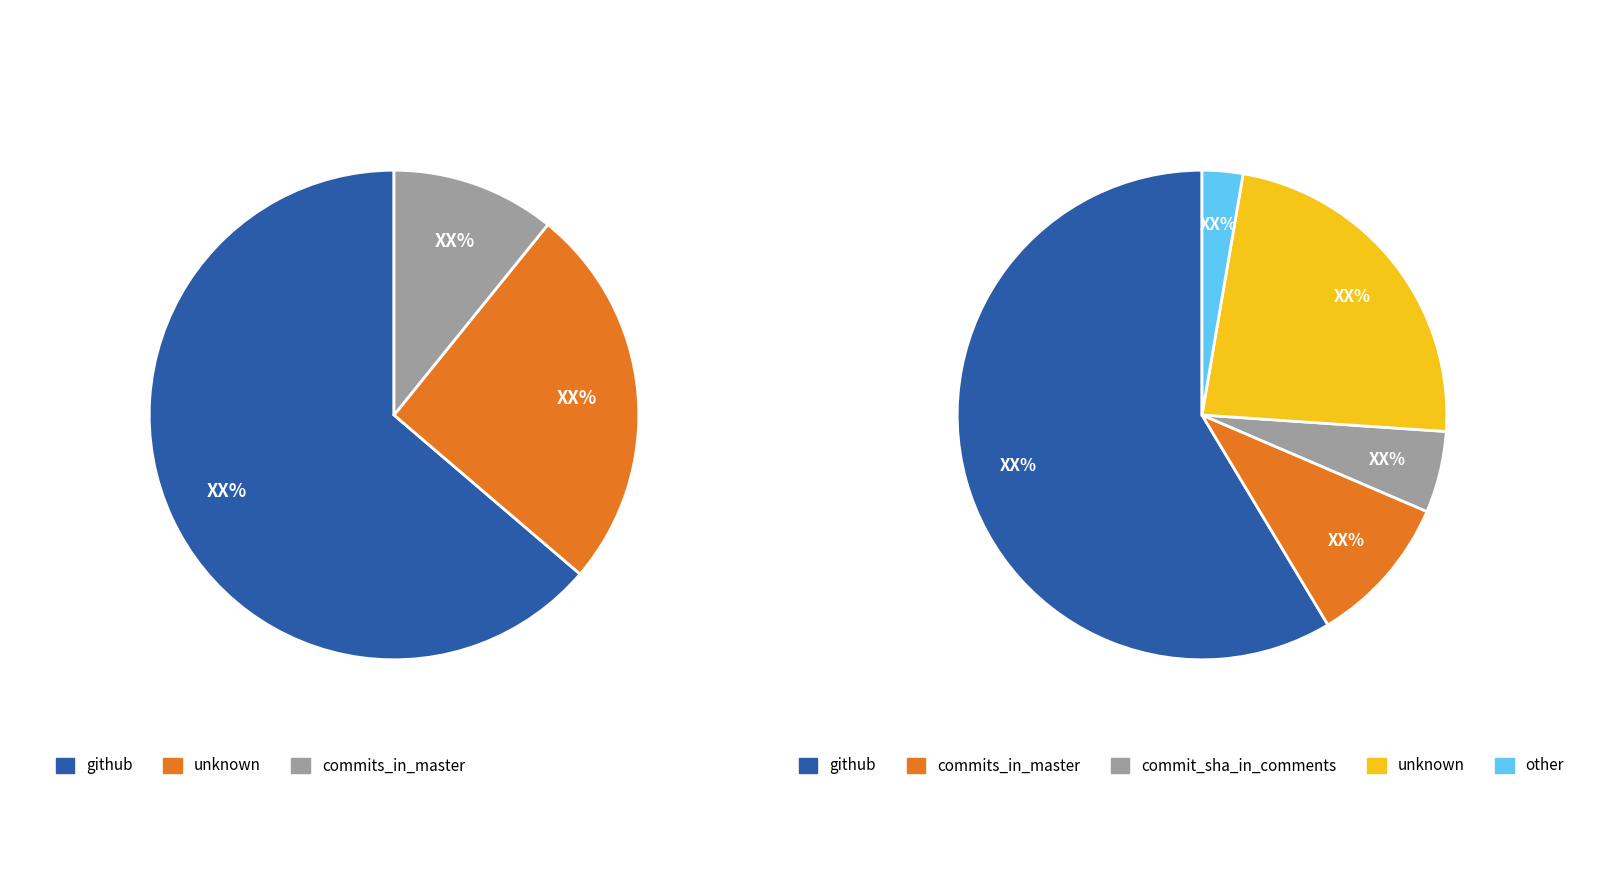

Which slice is the largest?

github